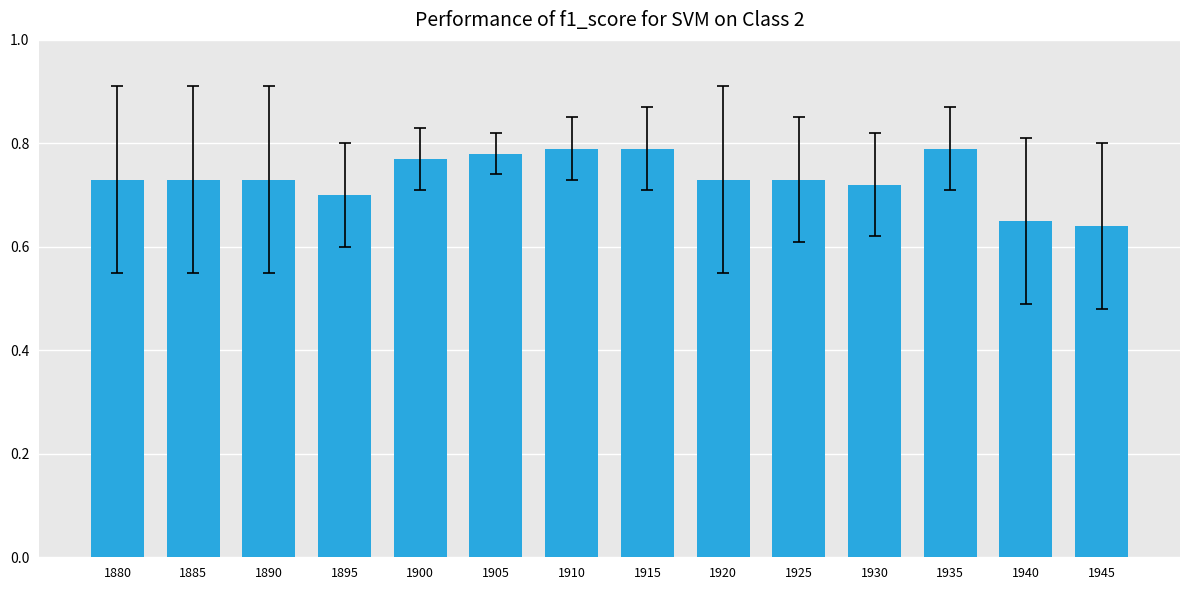

What is the sum of the values at 1895 and 1890?

1.4